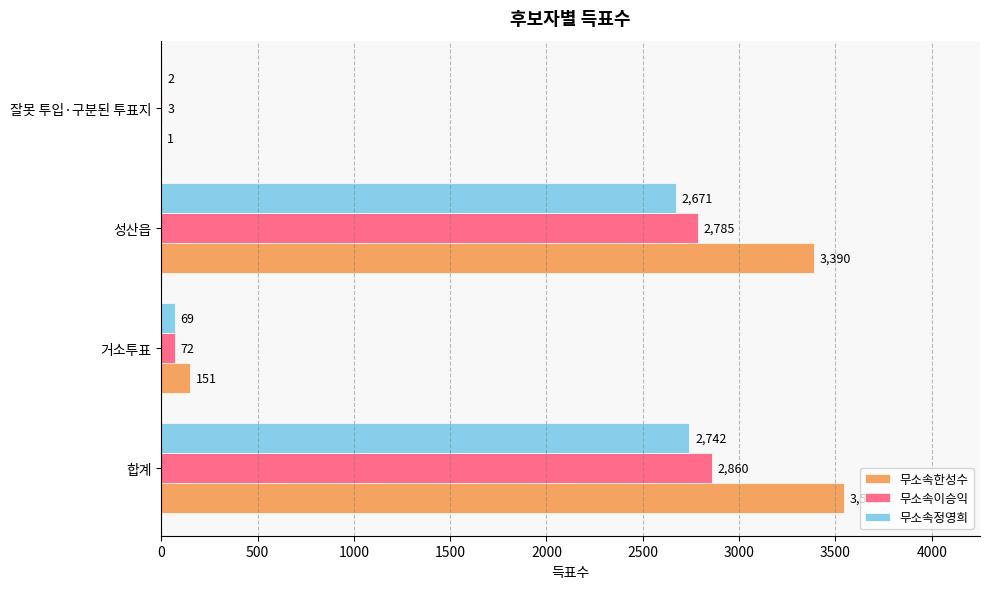

Is it true that 무소속한성수 equals 3390 at 성산읍?

True